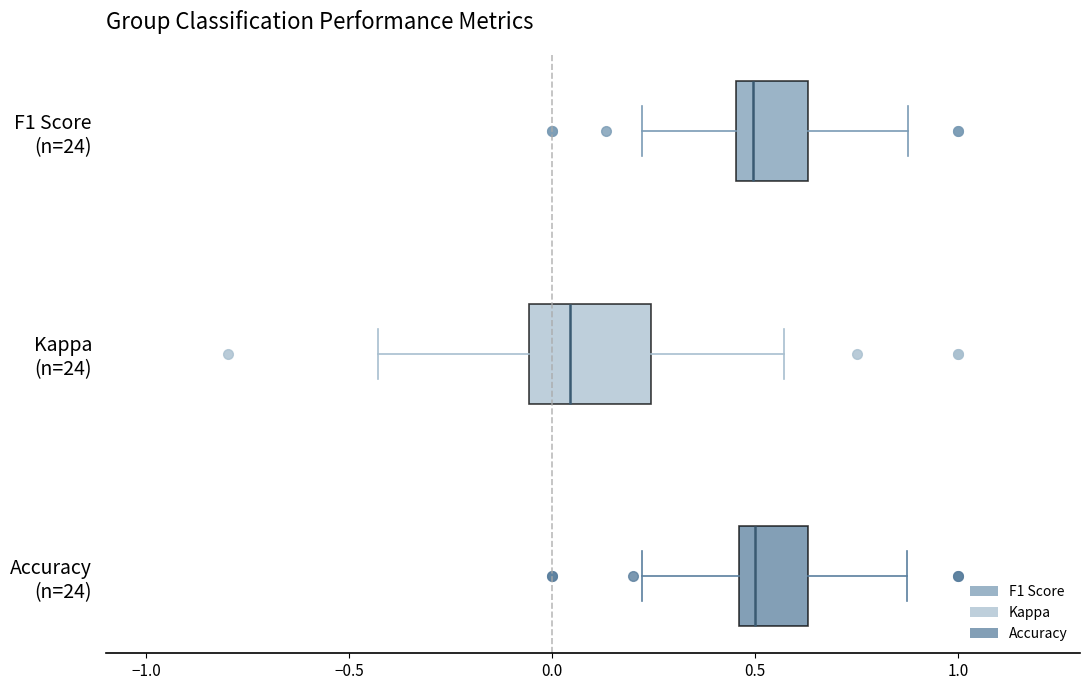

Which box is the widest, from its left edge to its right edge?

Kappa (n=24)